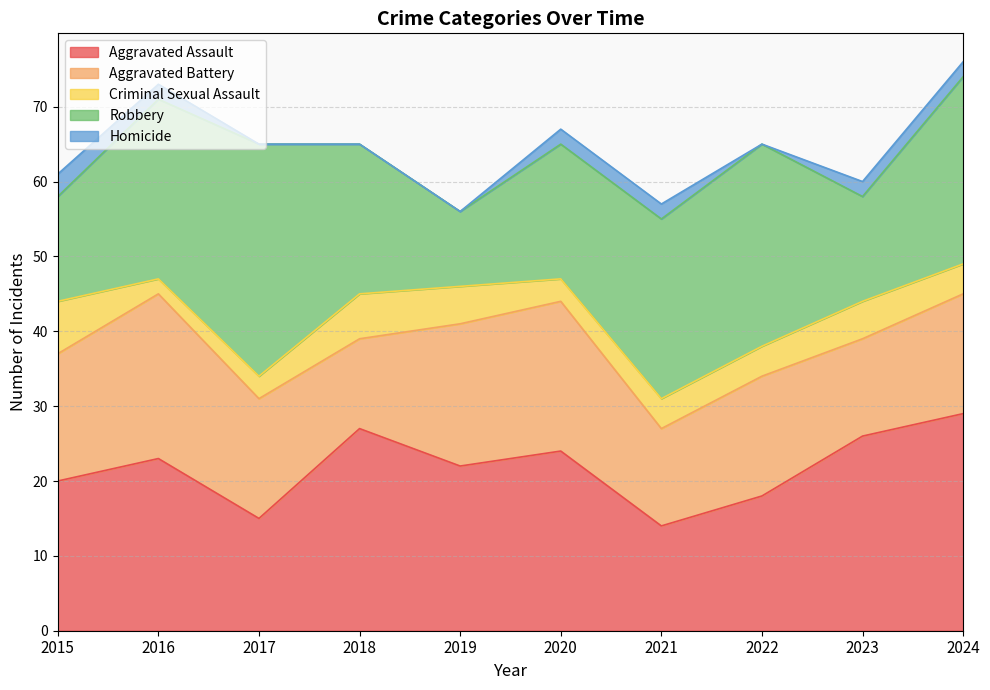

How many categories are shown in the chart?

10